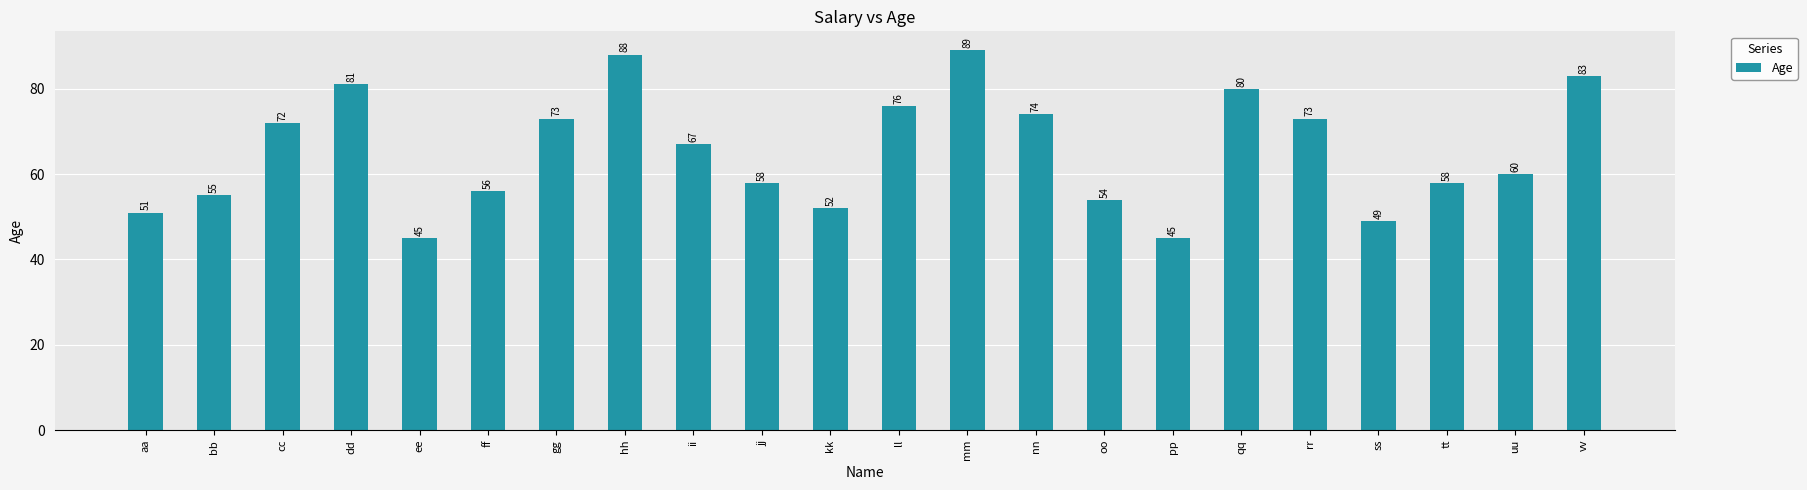

Reading left to right, what are all the values shown in this chart?

aa=51	bb=55	cc=72	dd=81	ee=45	ff=56	gg=73	hh=88	ii=67	jj=58	kk=52	ll=76	mm=89	nn=74	oo=54	pp=45	qq=80	rr=73	ss=49	tt=58	uu=60	vv=83